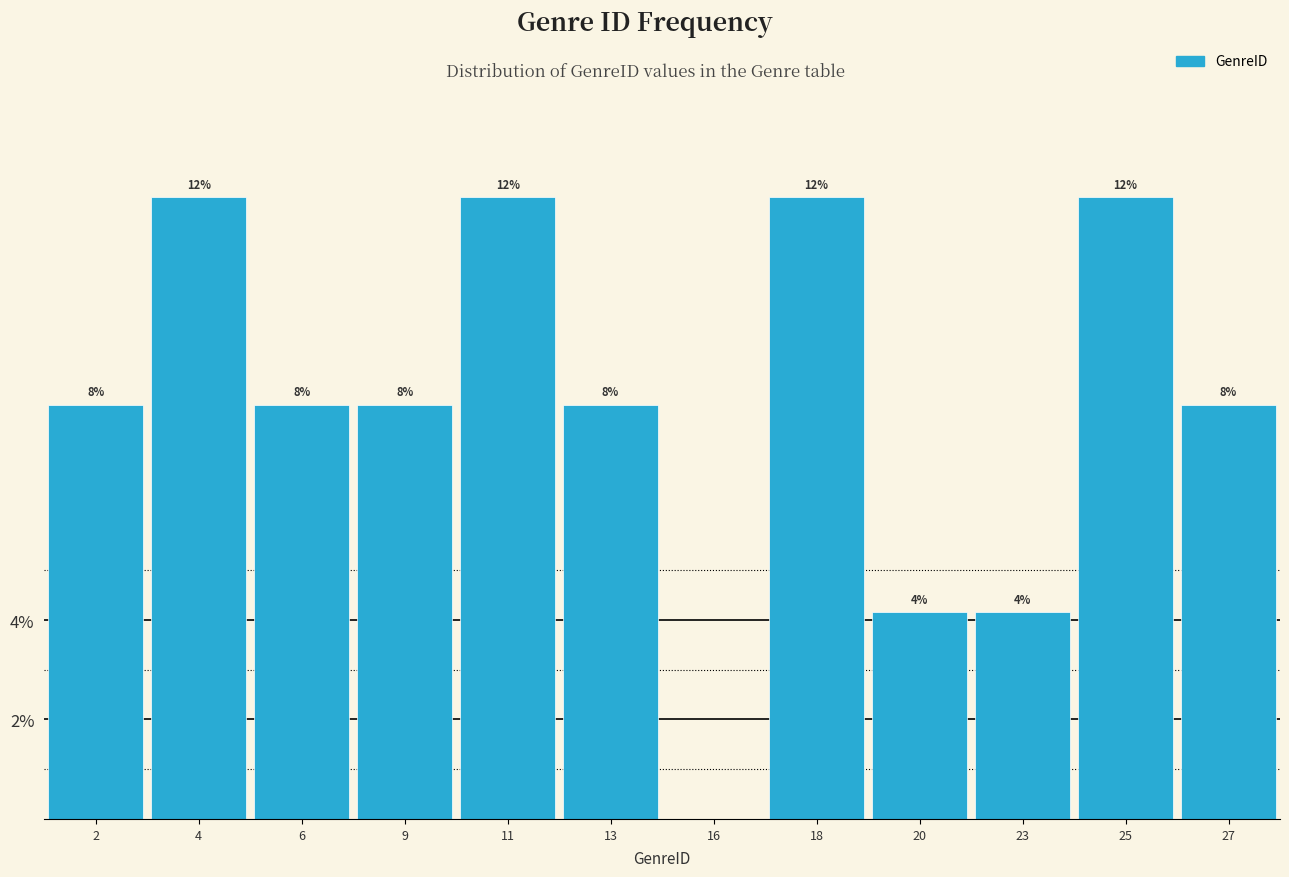

Are the bars horizontal?

No